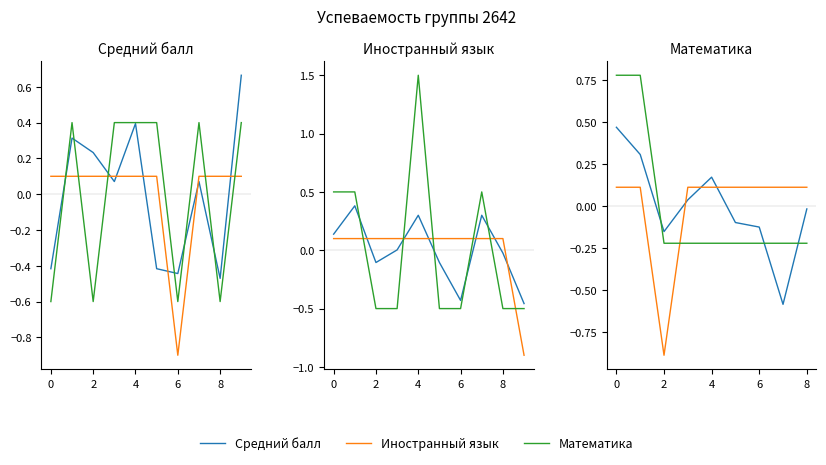

Rank the series by their maximum value, from lowest to highest.

Иностранный язык, Средний балл, Математика